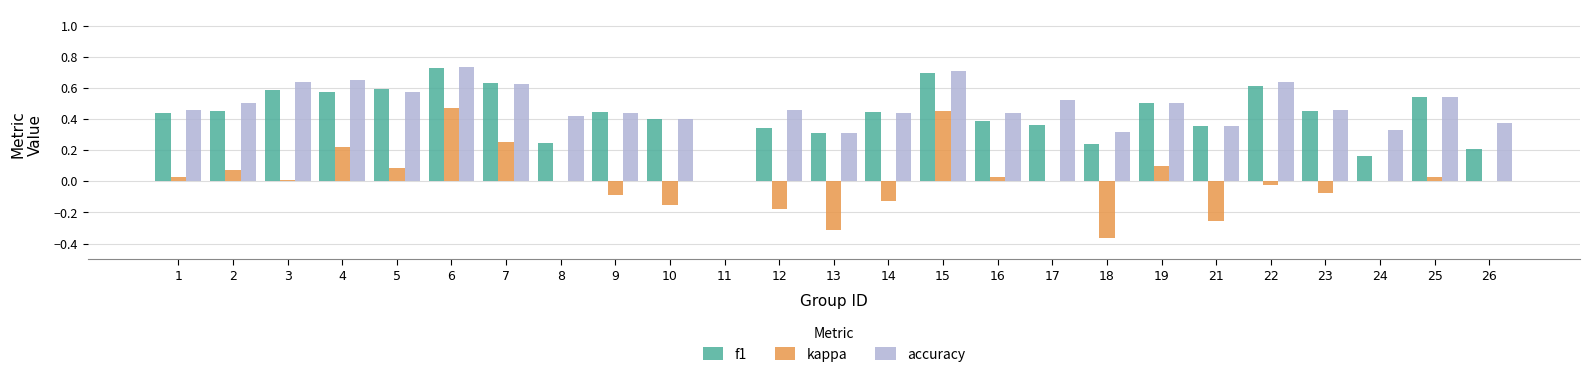

At which category is the sum across all series the highest?

6